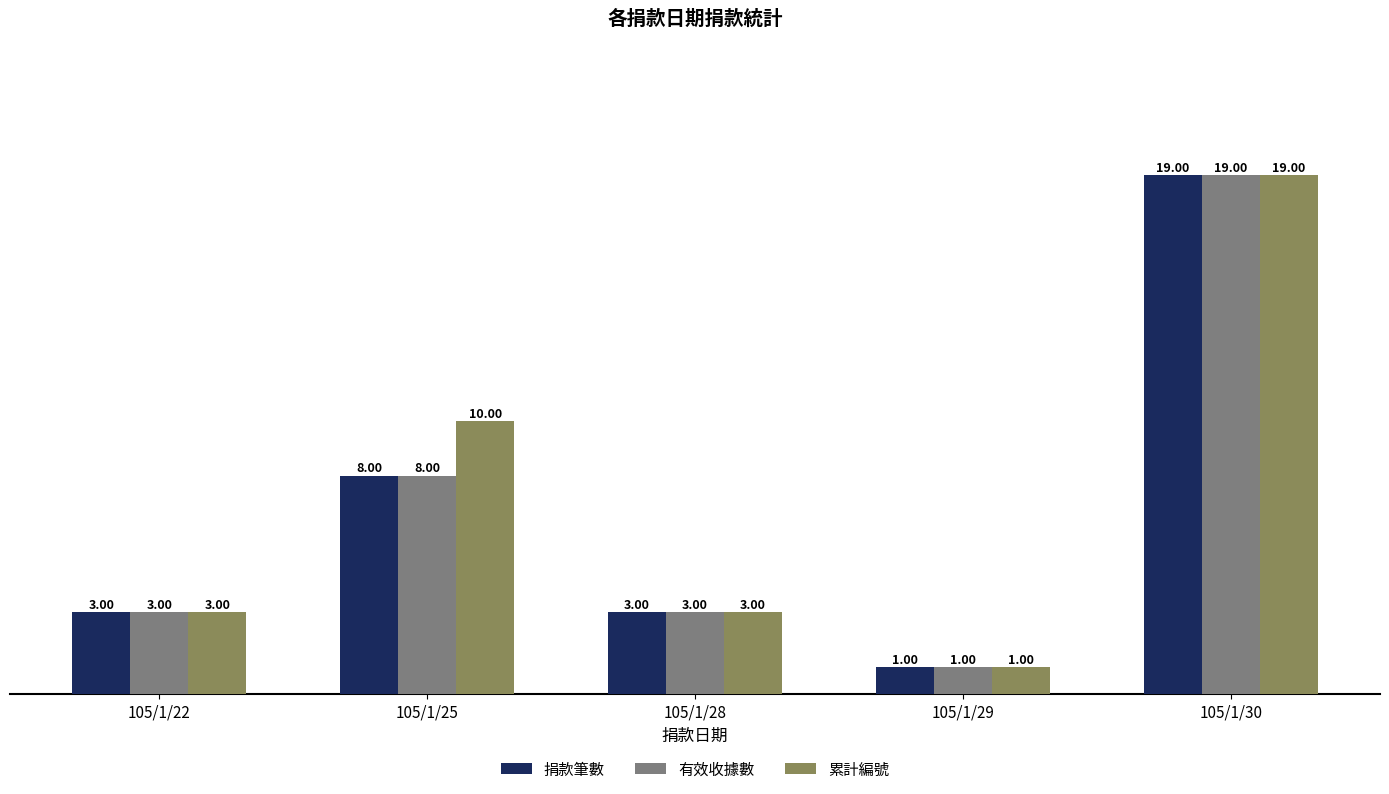

What is the maximum value for 捐款筆數?

19